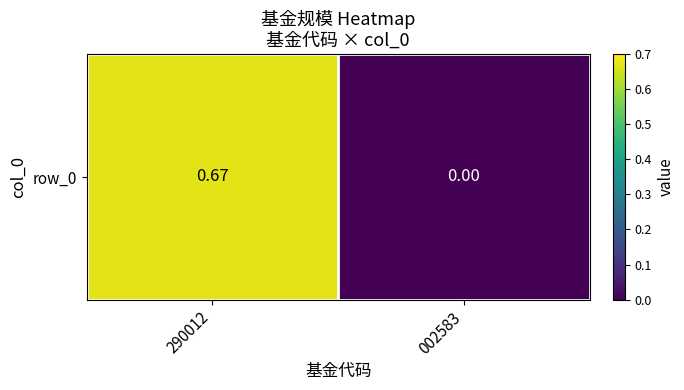

What is the sum of the values at 290012 and 002583?

0.7